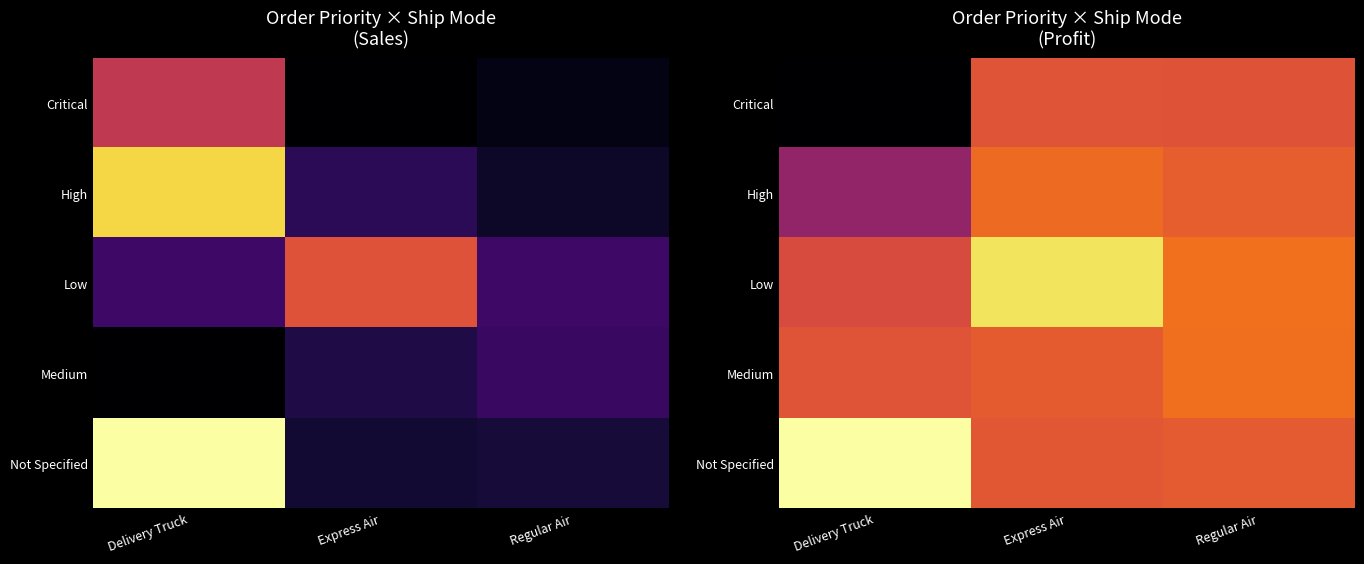

The value of Low at Delivery Truck is -176.5. True or false?

False